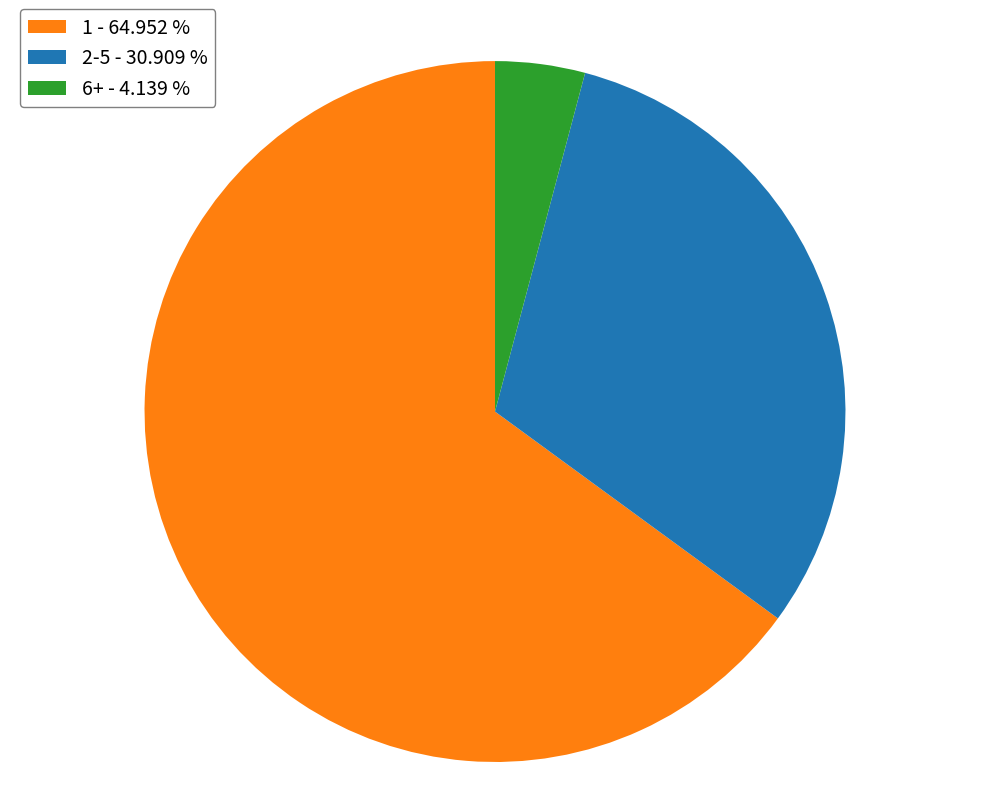

How many slices are in this pie chart?

3